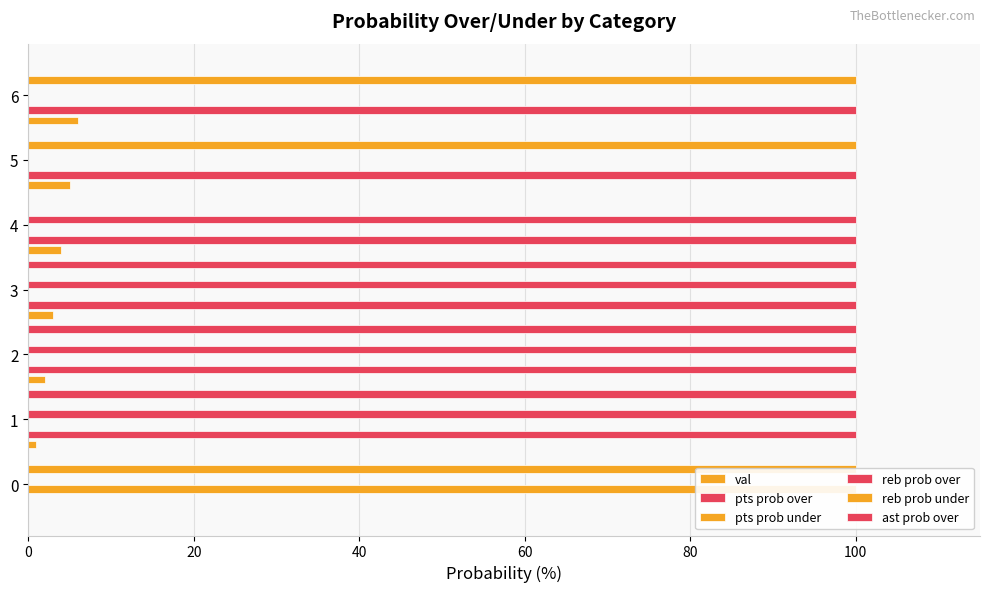

At how many categories does at least one series exceed 55?

7